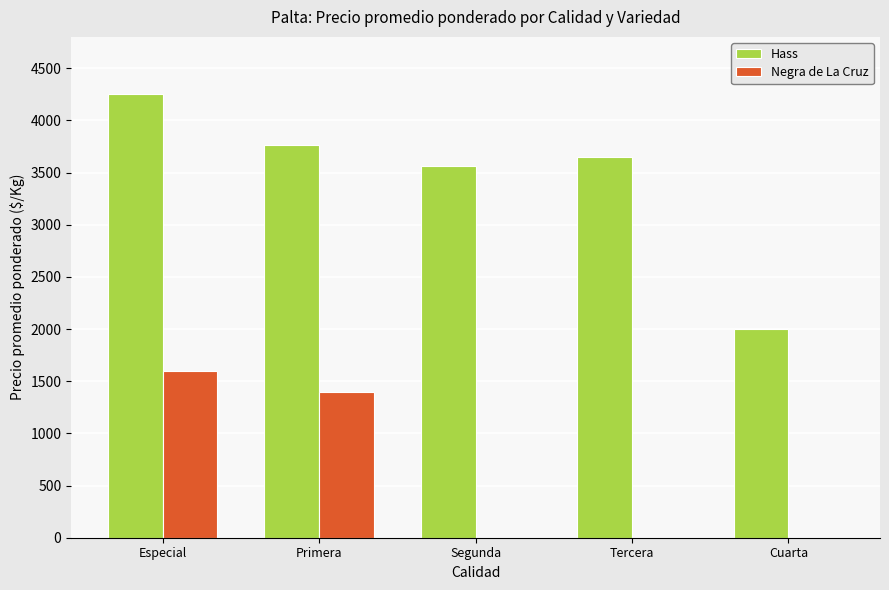

At which label does Negra de La Cruz reach its peak?

Especial